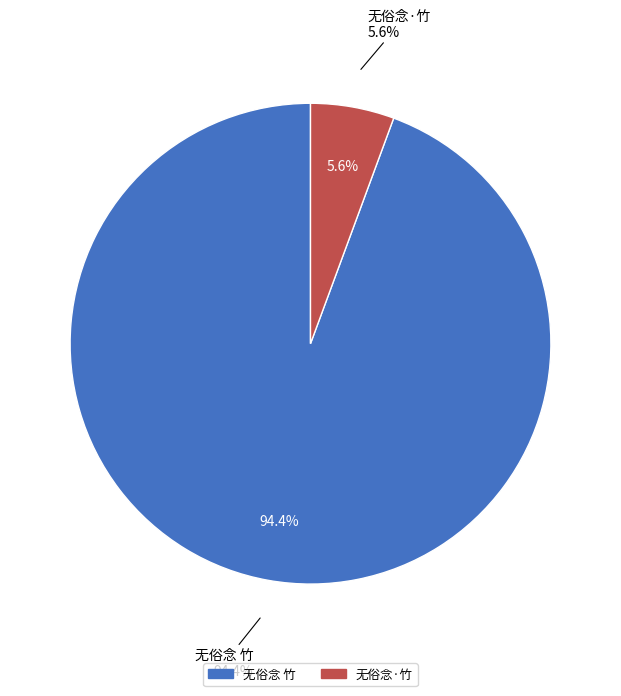

To the nearest percent, what portion does 无俗念·竹 represent?

6%